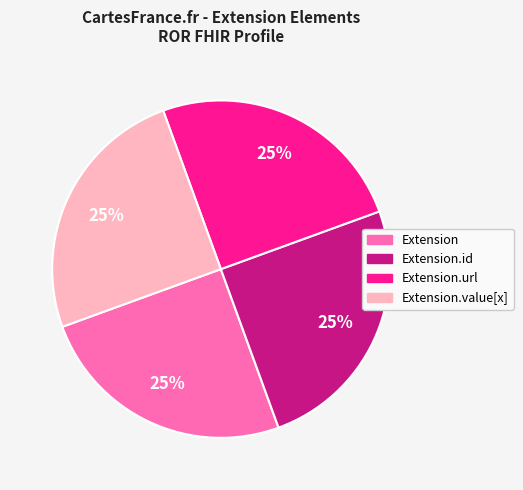

Is there a majority slice in this chart?

No